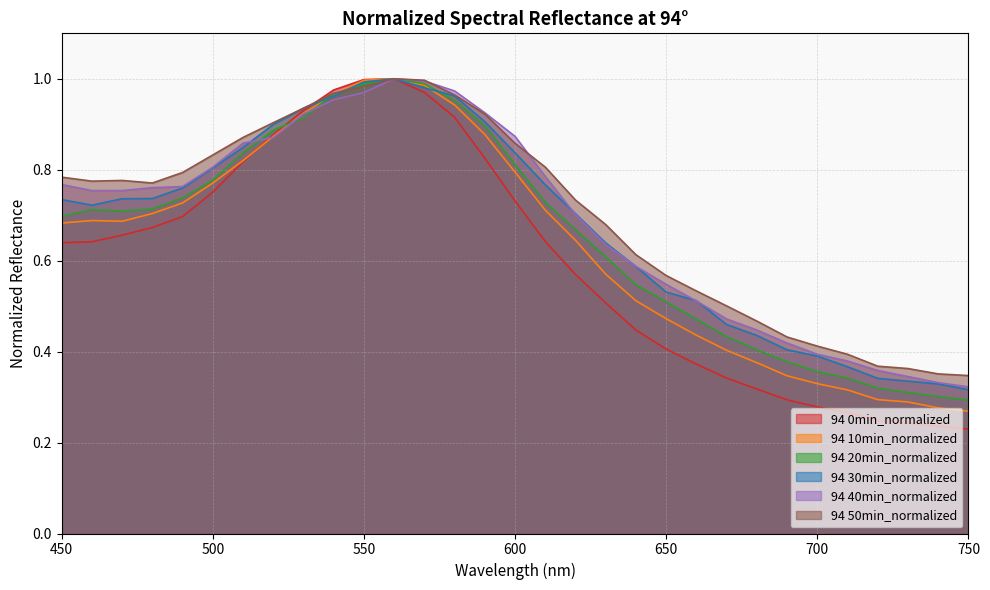

What is the average value of the 94 20min_normalized series?

0.7